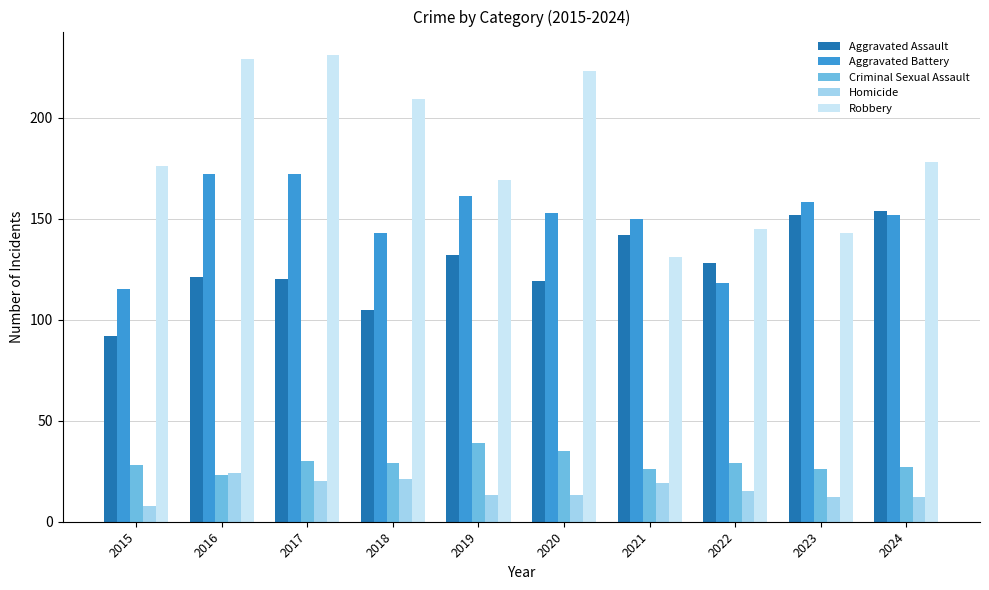

Reading left to right, extract all data points from this chart.

Aggravated Assault: 92	121	120	105	132	119	142	128	152	154
Aggravated Battery: 115	172	172	143	161	153	150	118	158	152
Criminal Sexual Assault: 28	23	30	29	39	35	26	29	26	27
Homicide: 8	24	20	21	13	13	19	15	12	12
Robbery: 176	229	231	209	169	223	131	145	143	178